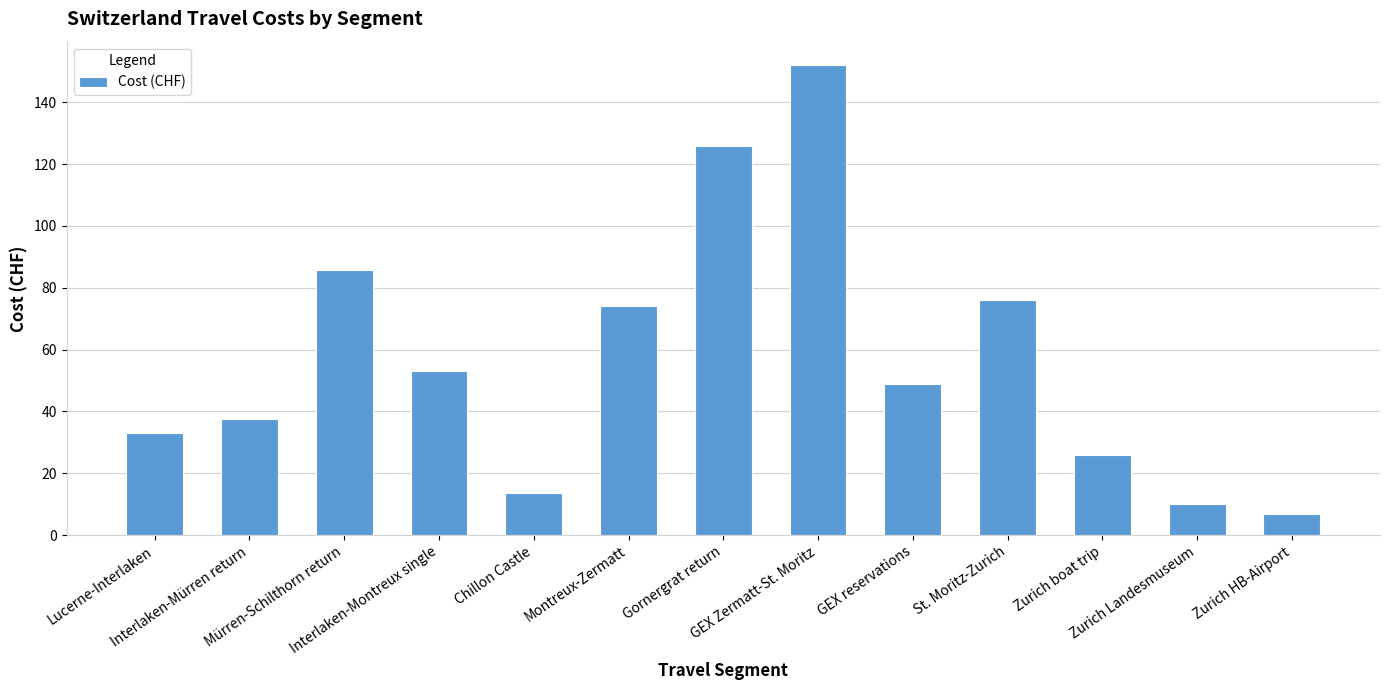

What is the value of the 12th bar from the left?

10.0